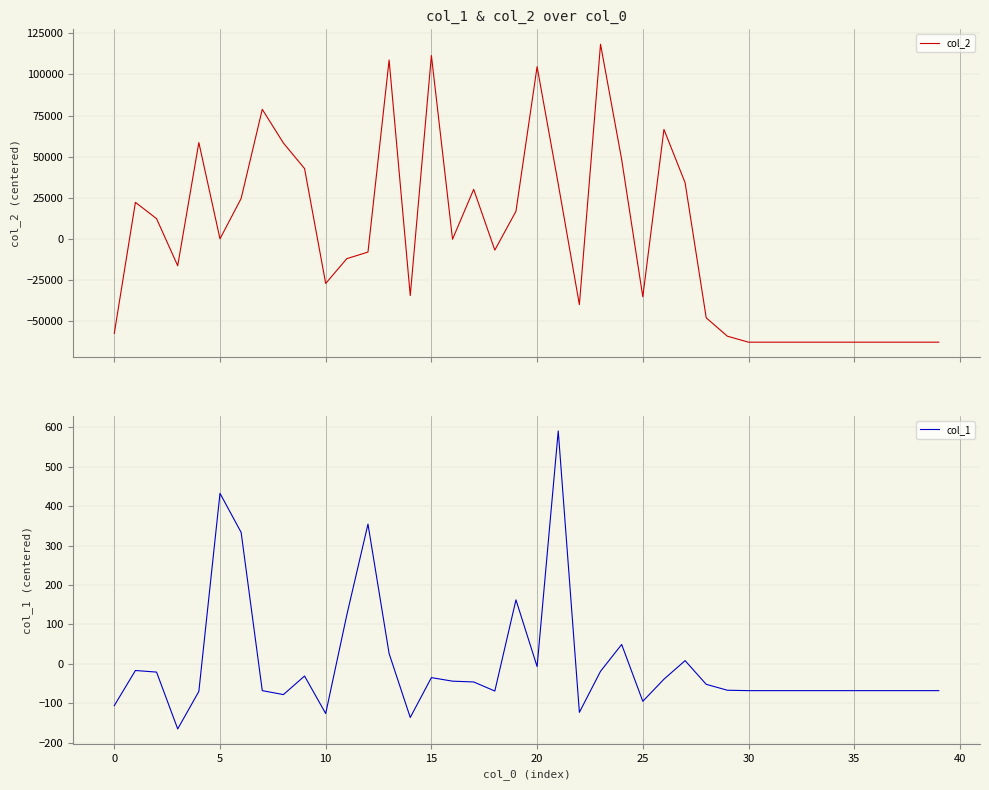

What is the greatest value displayed?

118334.4